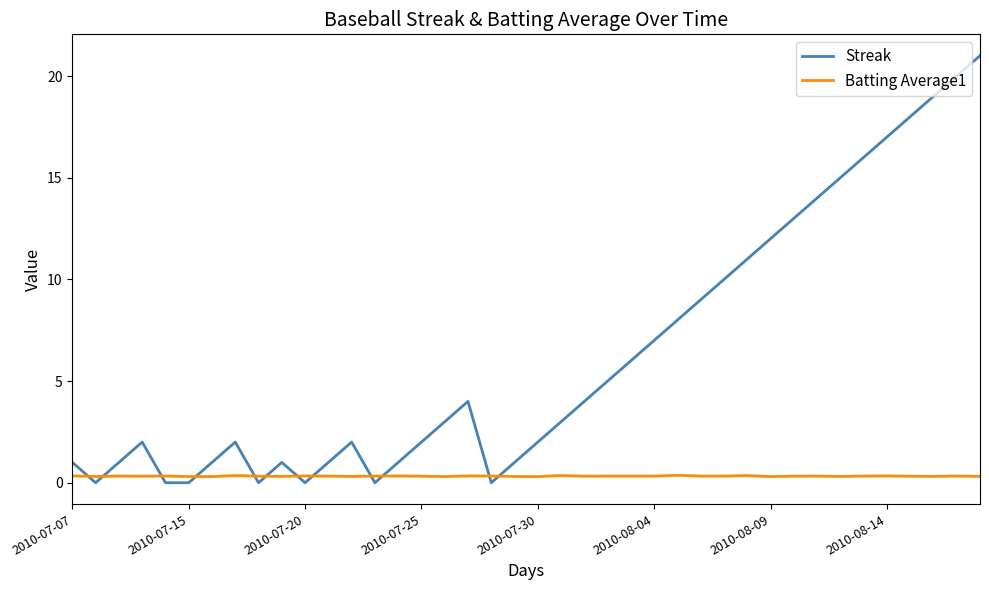

Does the chart have visible grid lines?

No